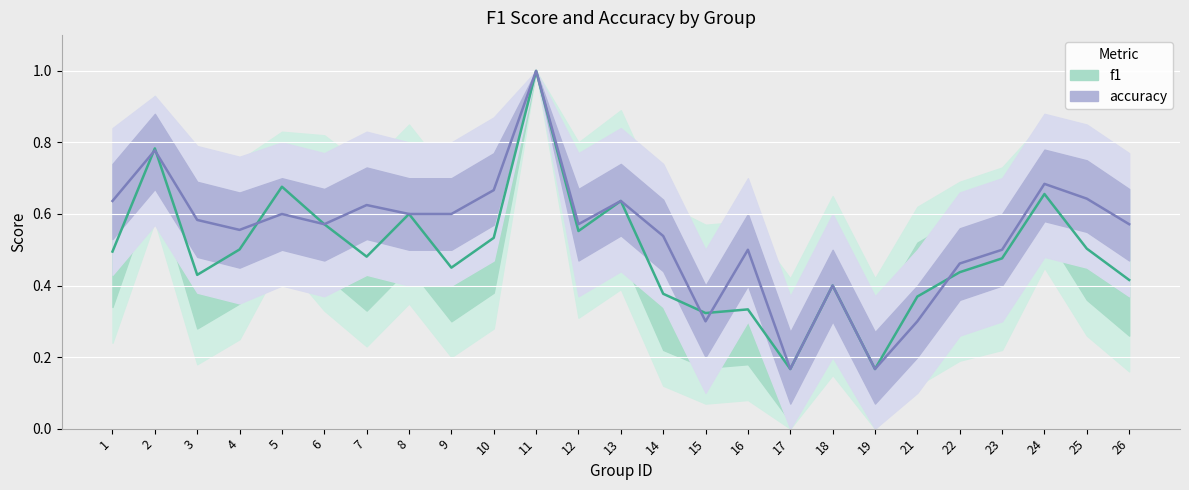

The value of accuracy at 12 is 0.4. True or false?

False